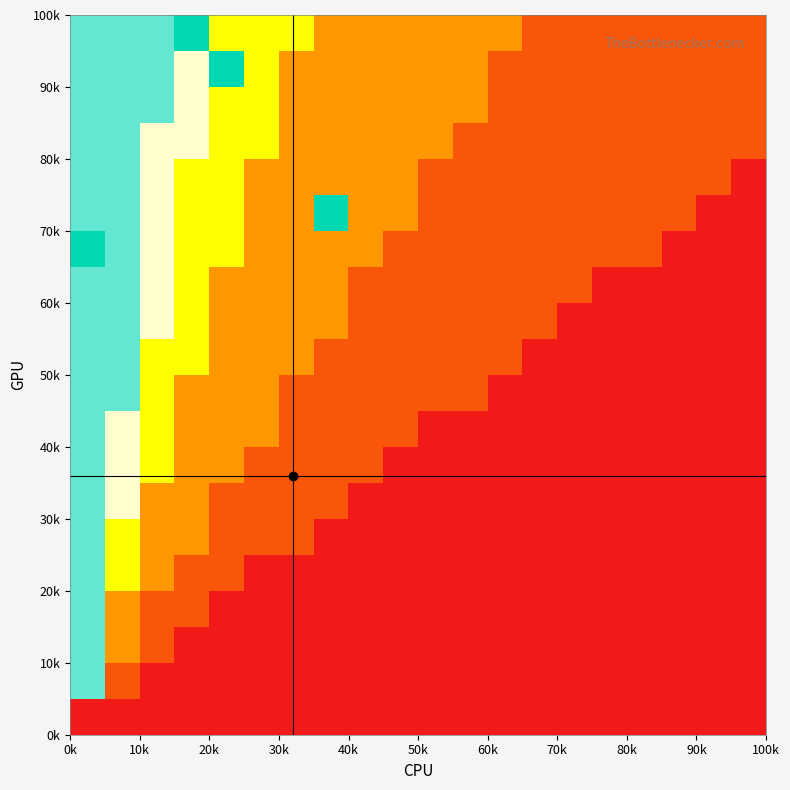

At how many categories does at least one series exceed 0?

20